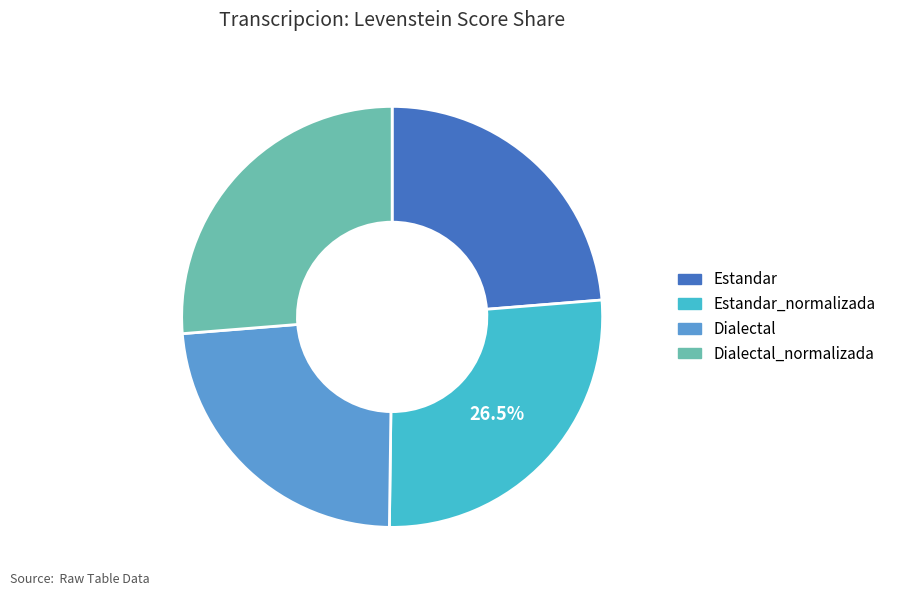

Is there any slice that represents more than half of the pie?

No